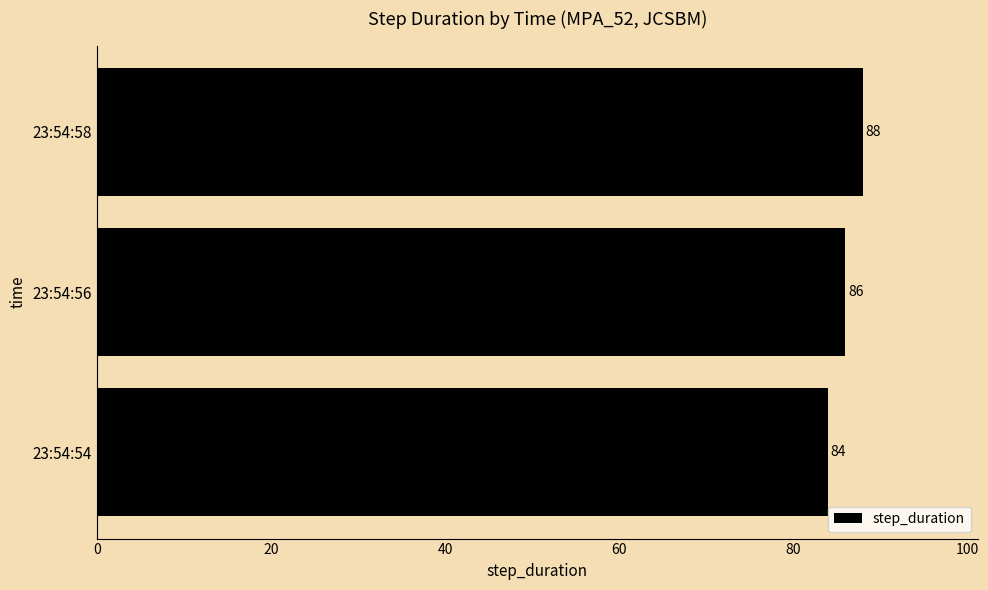

Does the chart contain stacked bars?

No